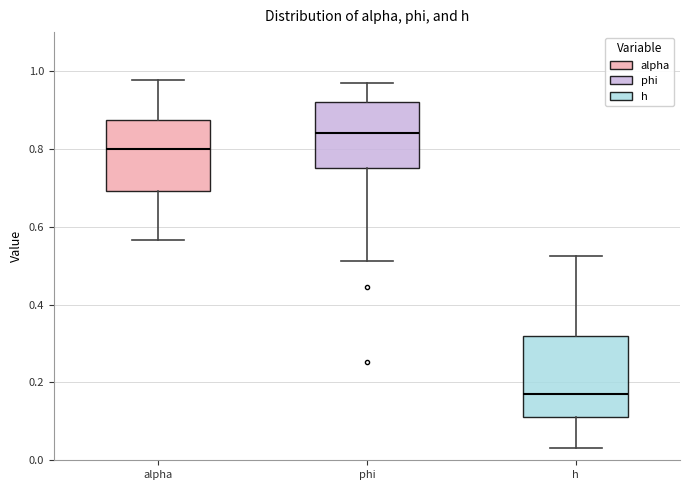

Where does the upper whisker of the box for alpha end on the y-axis? The values are not printed on the chart, so give them approximately, as read against the axis.

0.98